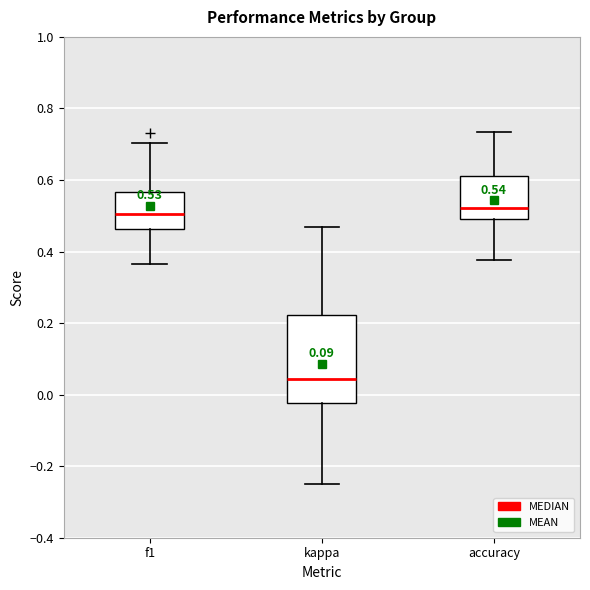

Which box has the lowest median line?

kappa